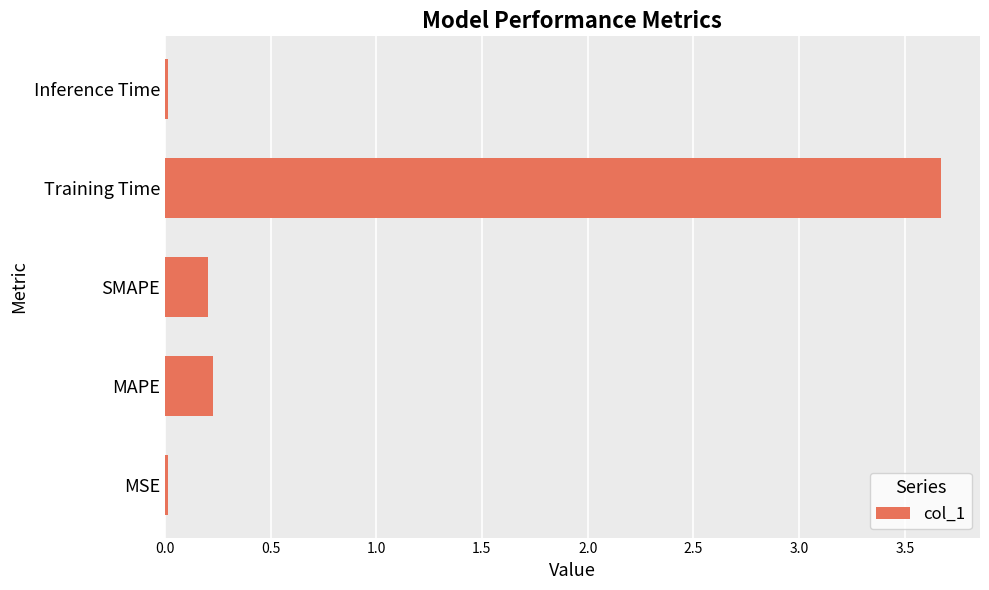

Which has a higher value, Inference Time or MAPE?

MAPE